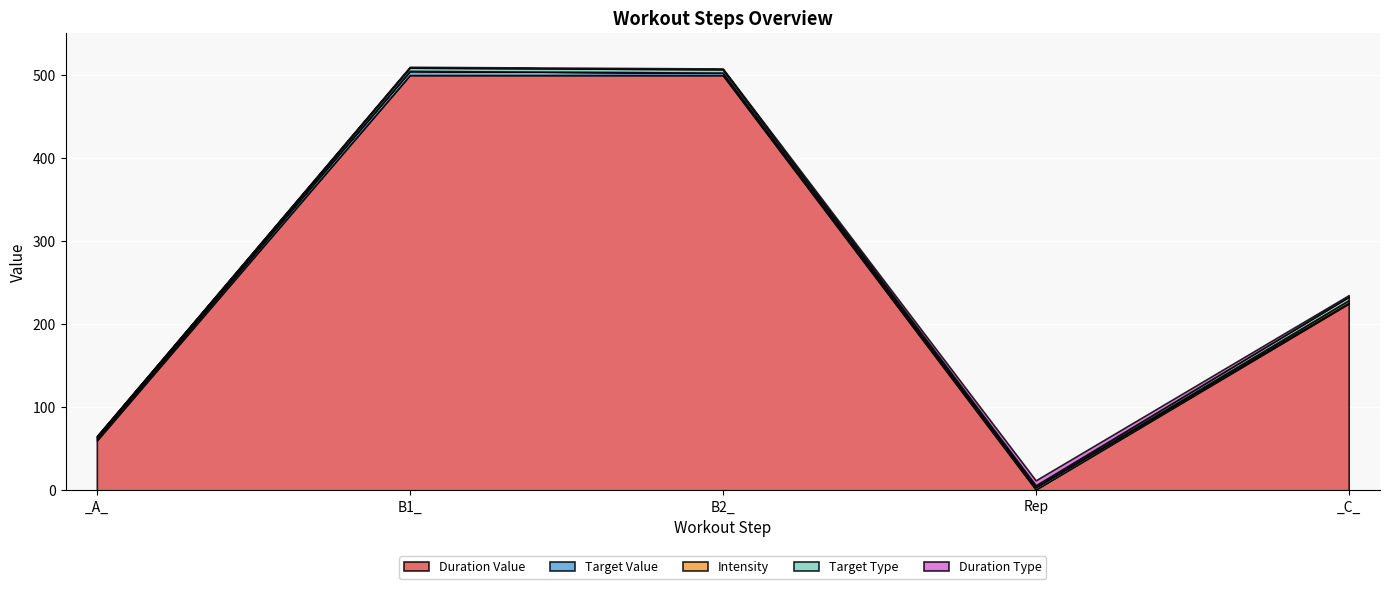

The intensity series shows 3 at _C_. True or false?

True